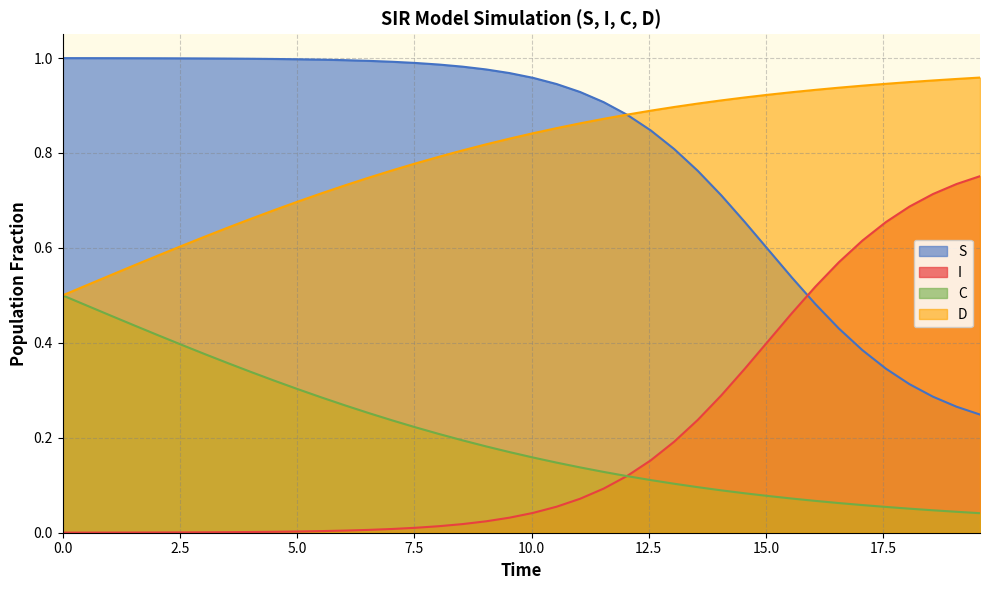

True or false: C and S intersect in this chart.

False